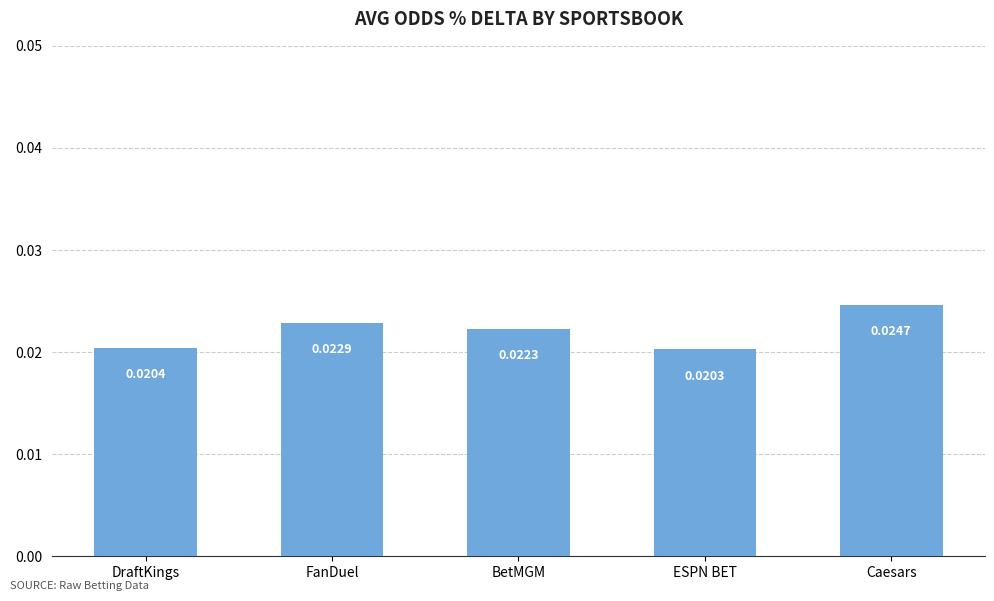

What is the label of the 2nd bar from the left?

FanDuel